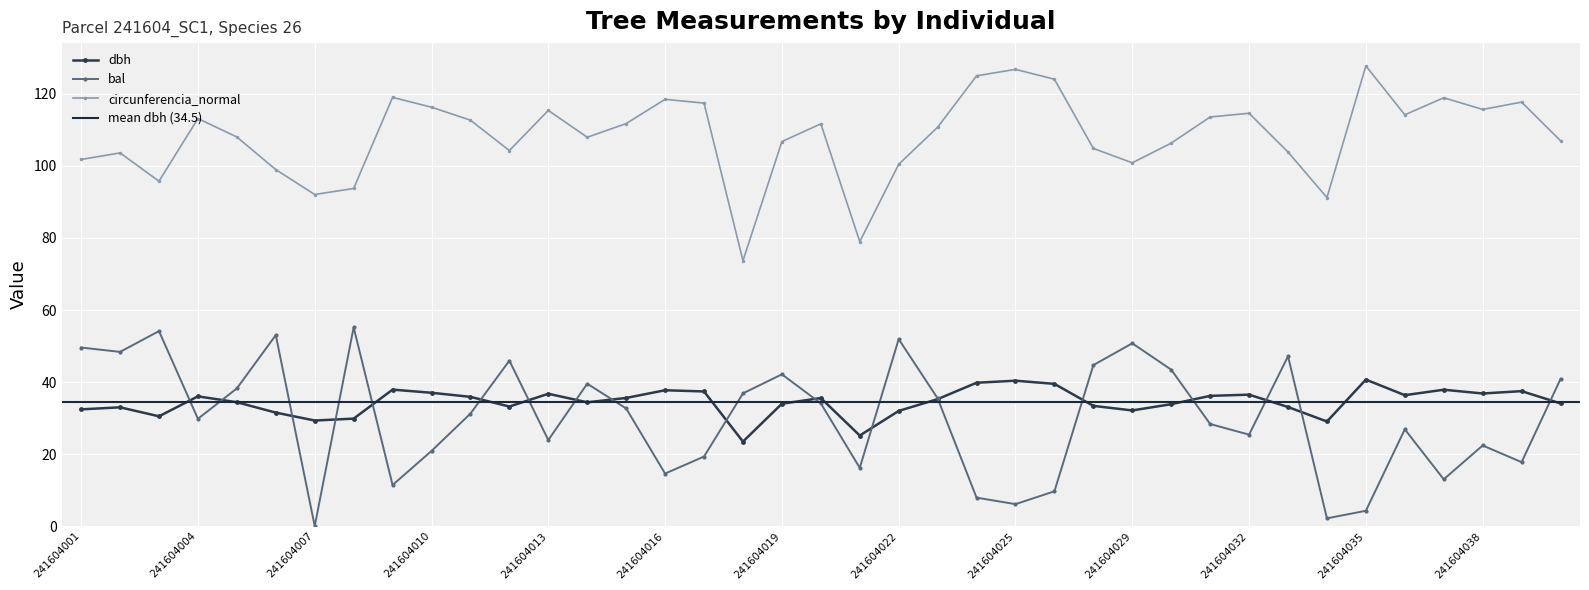

Which series has the widest spread of values?

bal